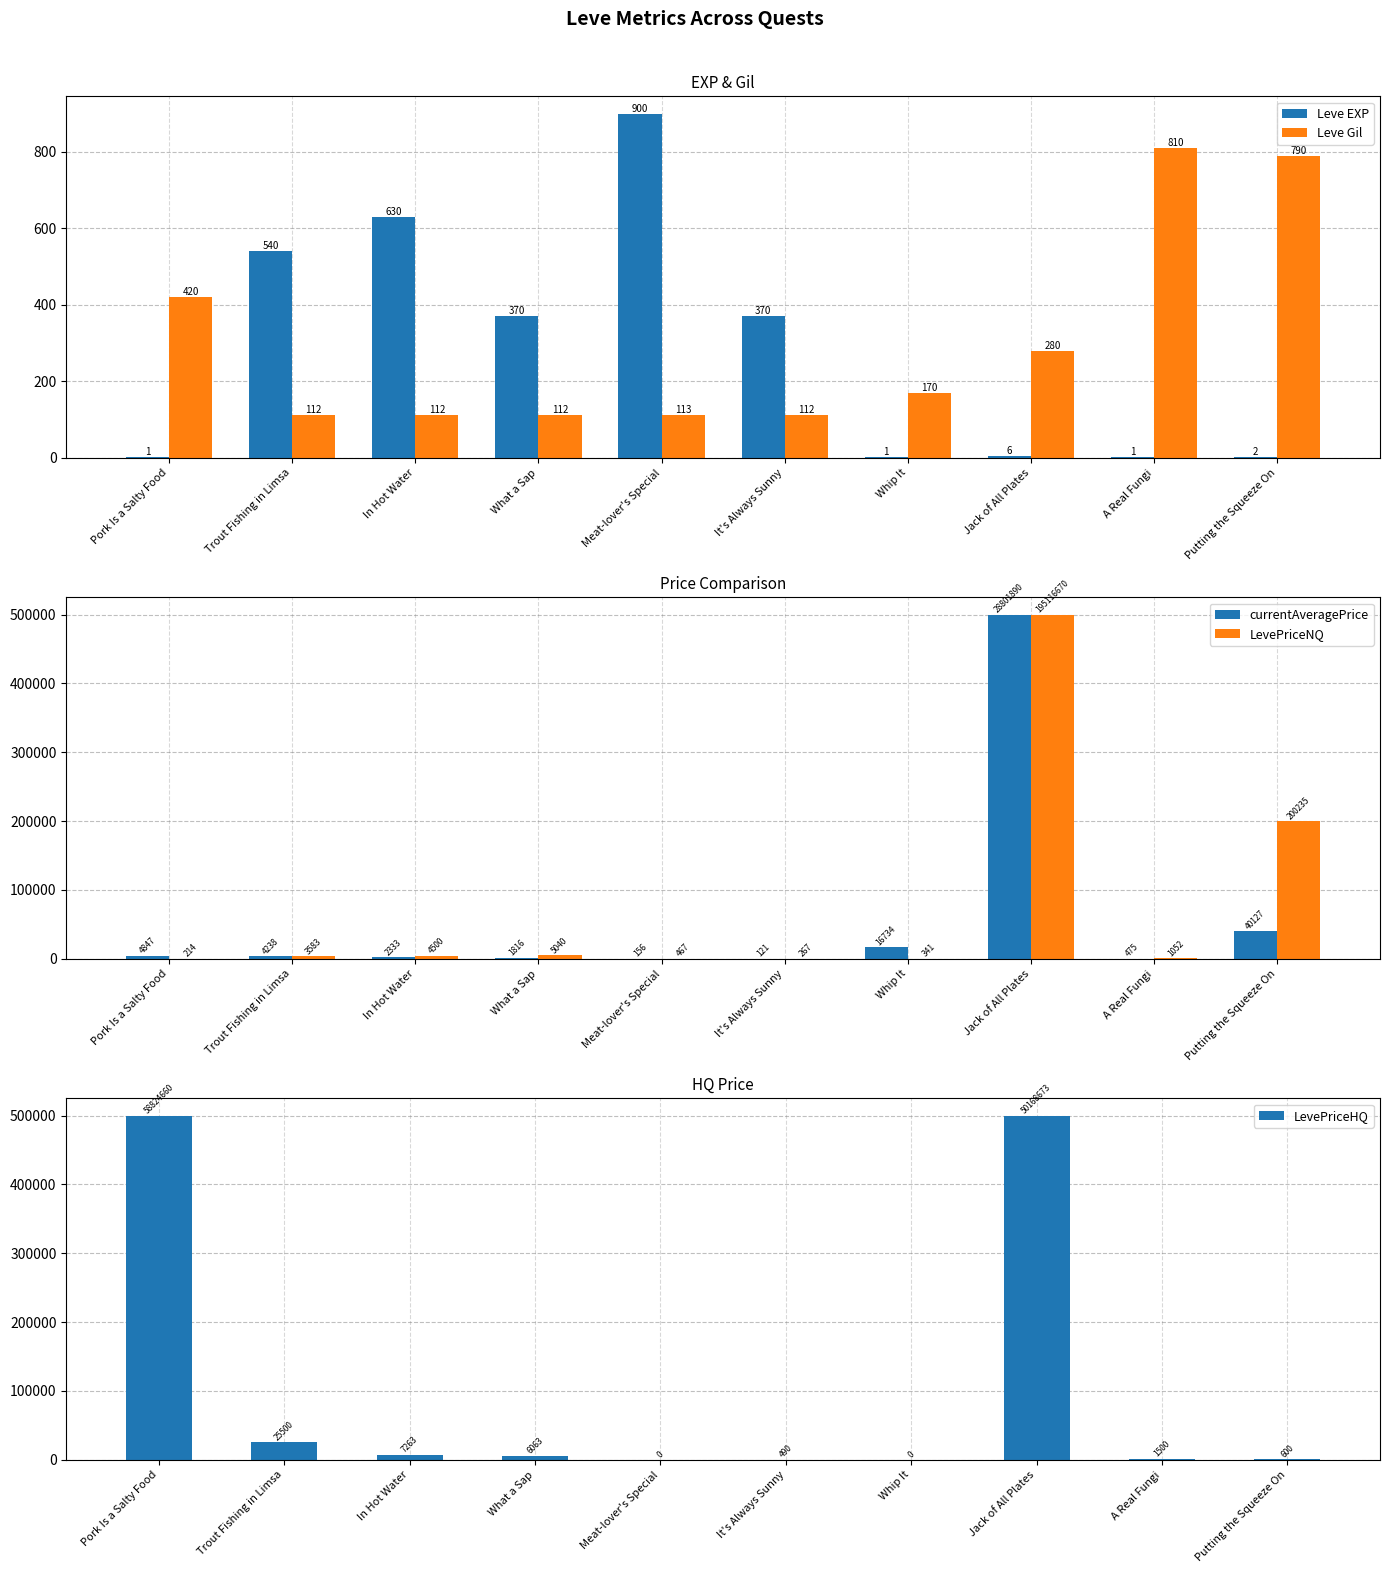

At which label does currentAveragePrice first exceed 4238?

Pork Is a Salty Food